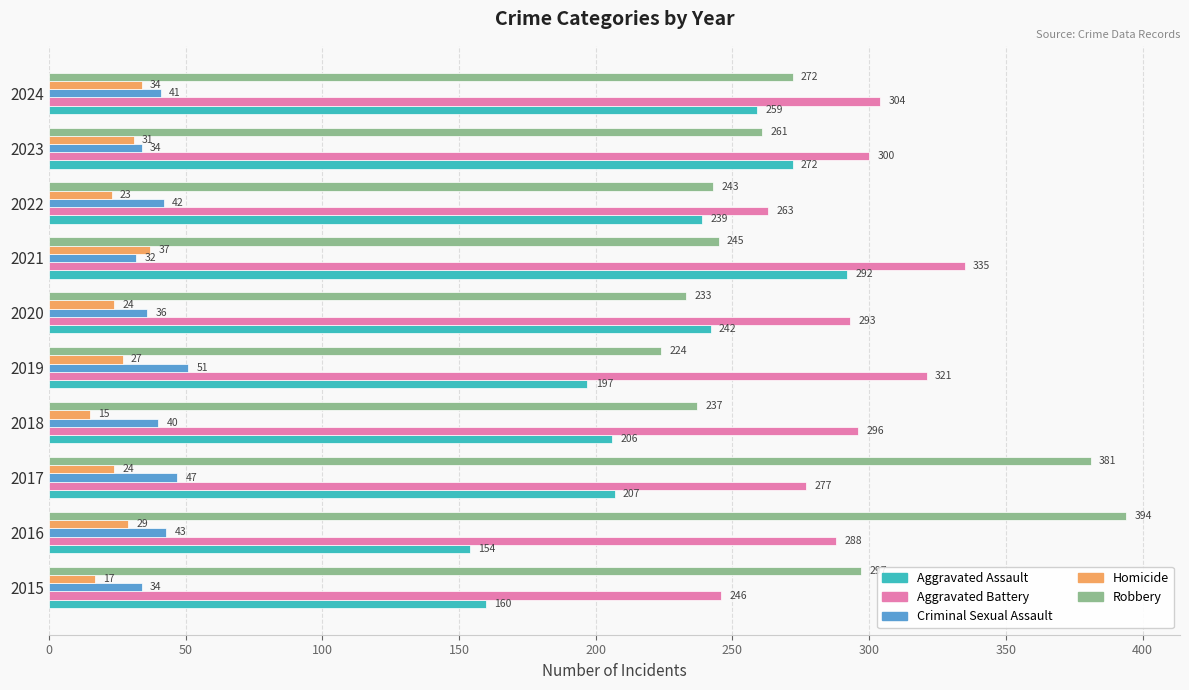

What is the difference between the maximum and second lowest values in the Criminal Sexual Assault series?

17